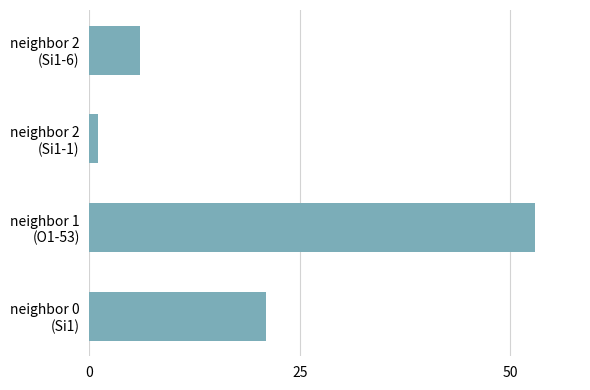

List the labels in order of value, largest first.

neighbor 1
(O1-53), neighbor 0
(Si1), neighbor 2
(Si1-6), neighbor 2
(Si1-1)